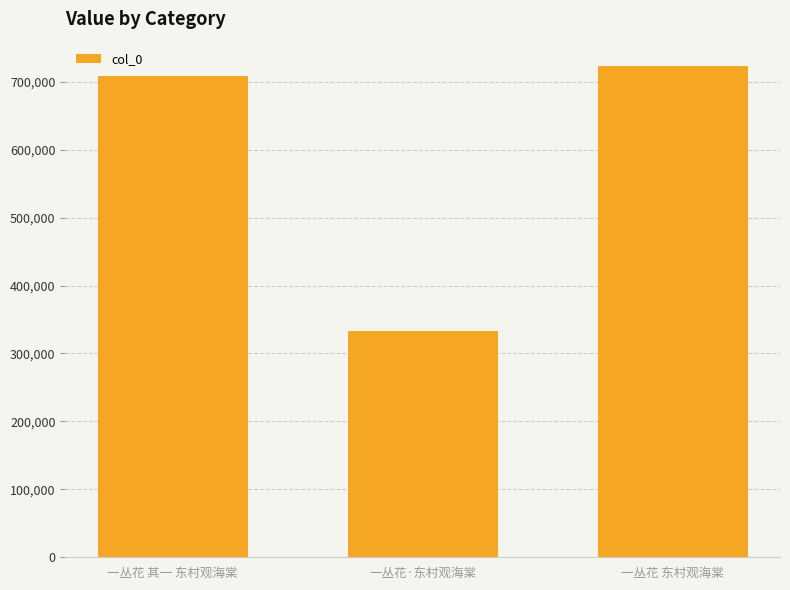

Reading left to right, what are all the values shown in this chart?

一丛花 其一 东村观海棠=708008	一丛花·东村观海棠=332512	一丛花 东村观海棠=722798